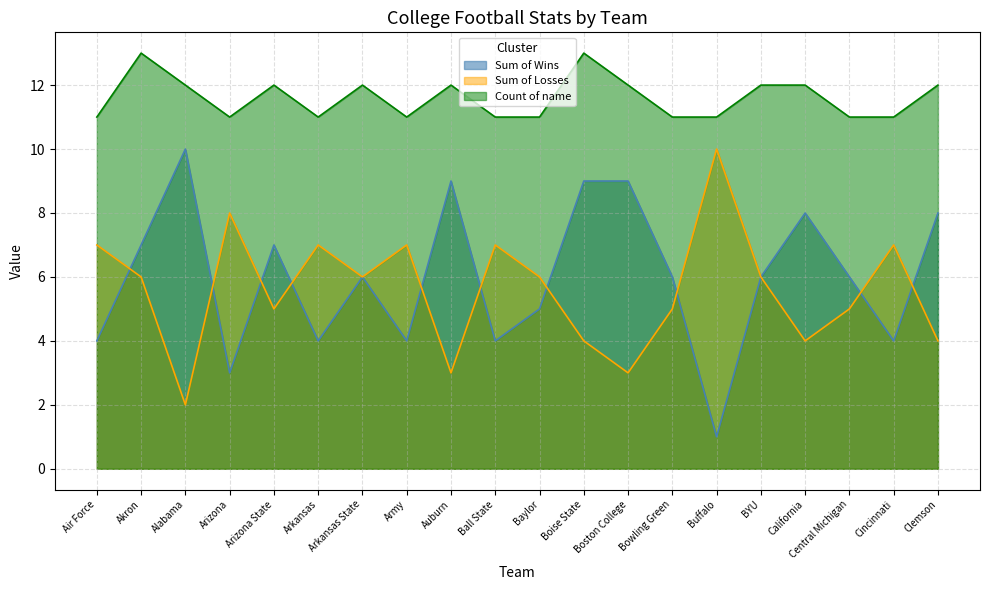

What is the minimum value for Sum of Wins?

1